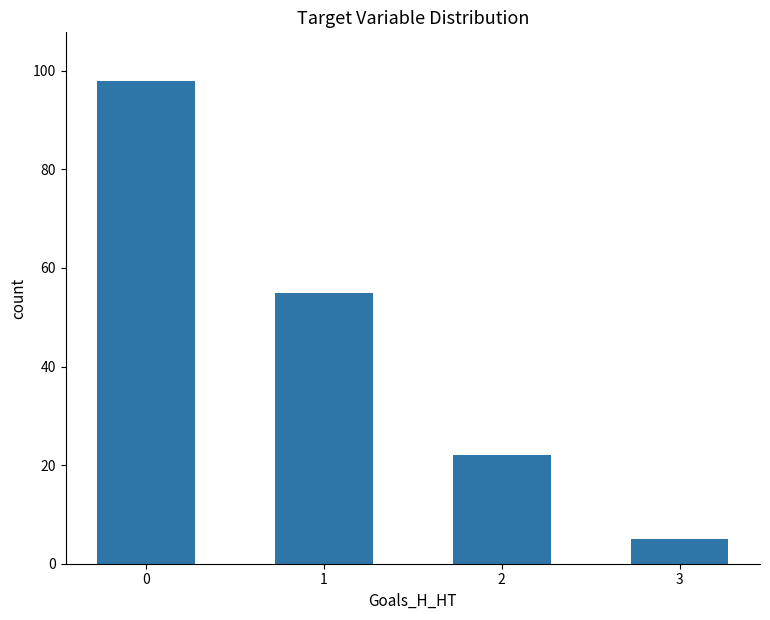

The value at 3 is 5. True or false?

True